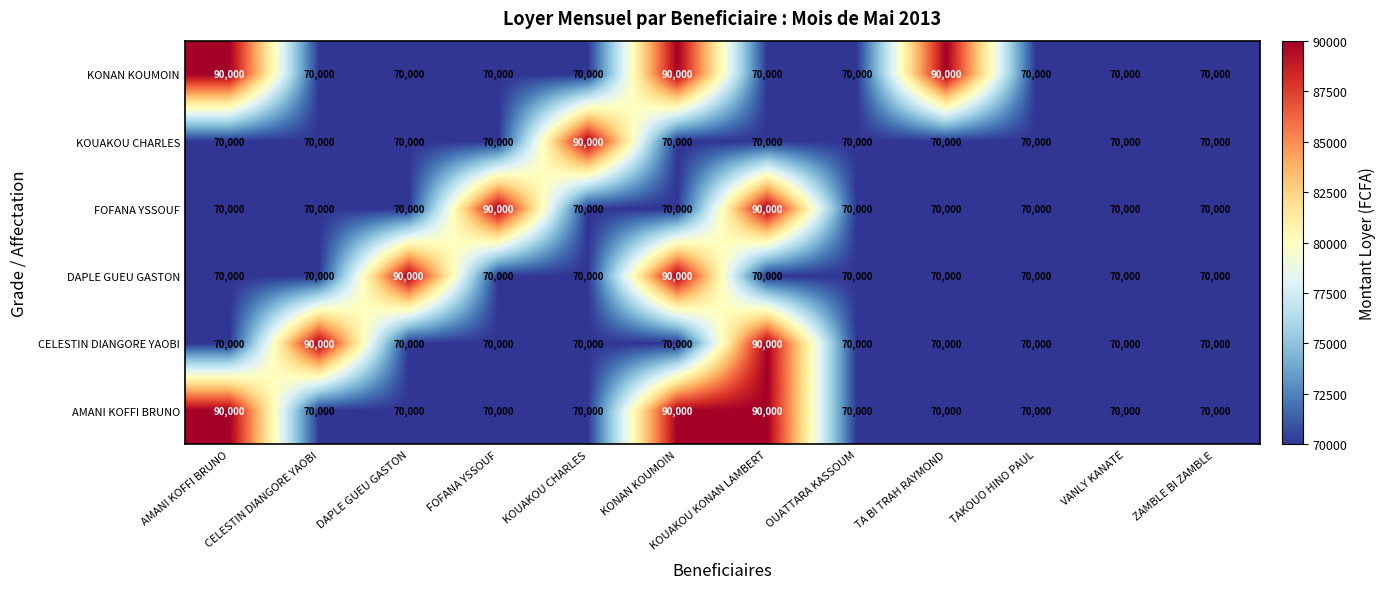

What is the difference between the maximum and minimum values in the CELESTIN DIANGORE YAOBI series?

20000